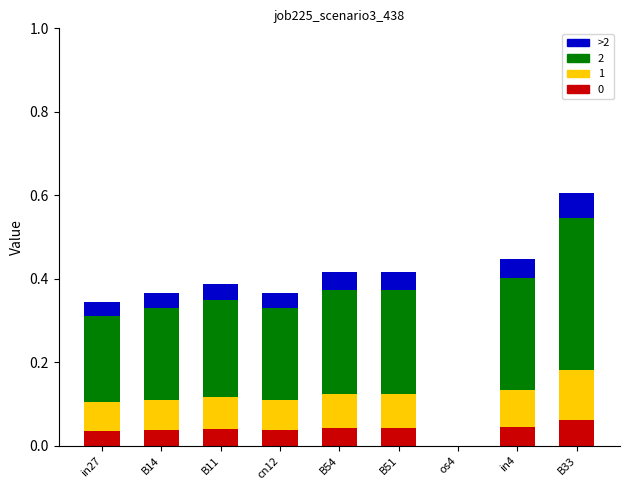

At which category is the sum across all series the highest?

B33